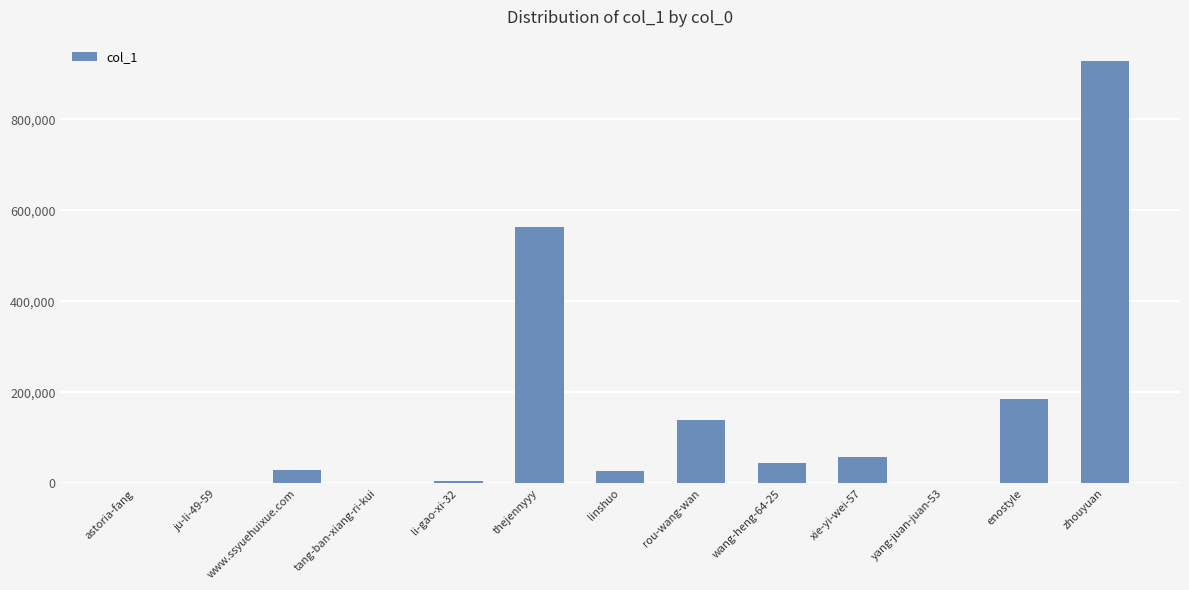

Between enostyle and li-gao-xi-32, which is larger?

enostyle